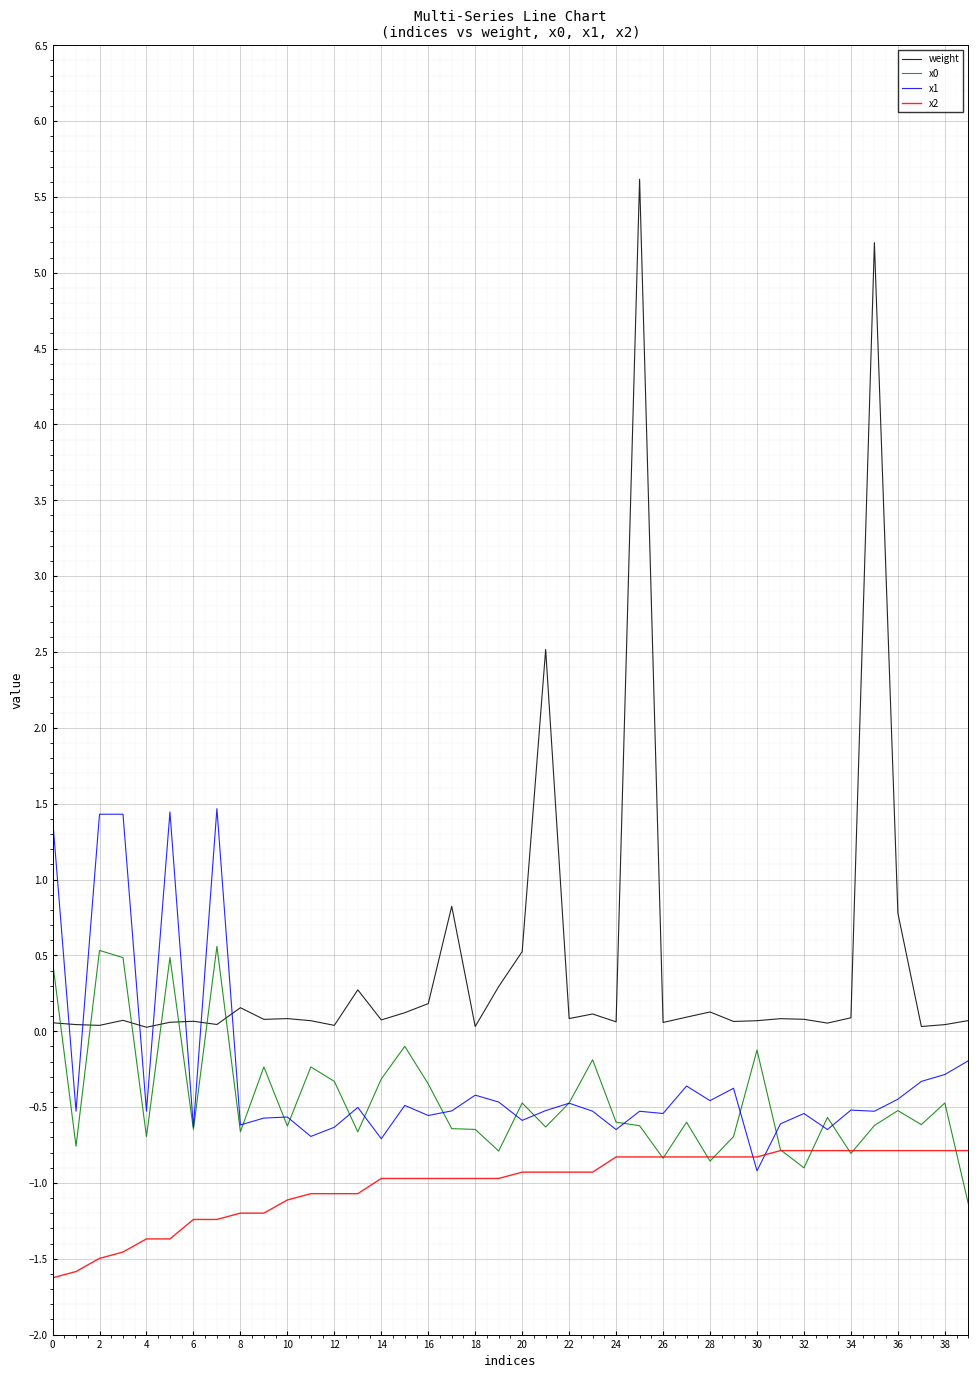

Which series has the largest total across all categories?

weight